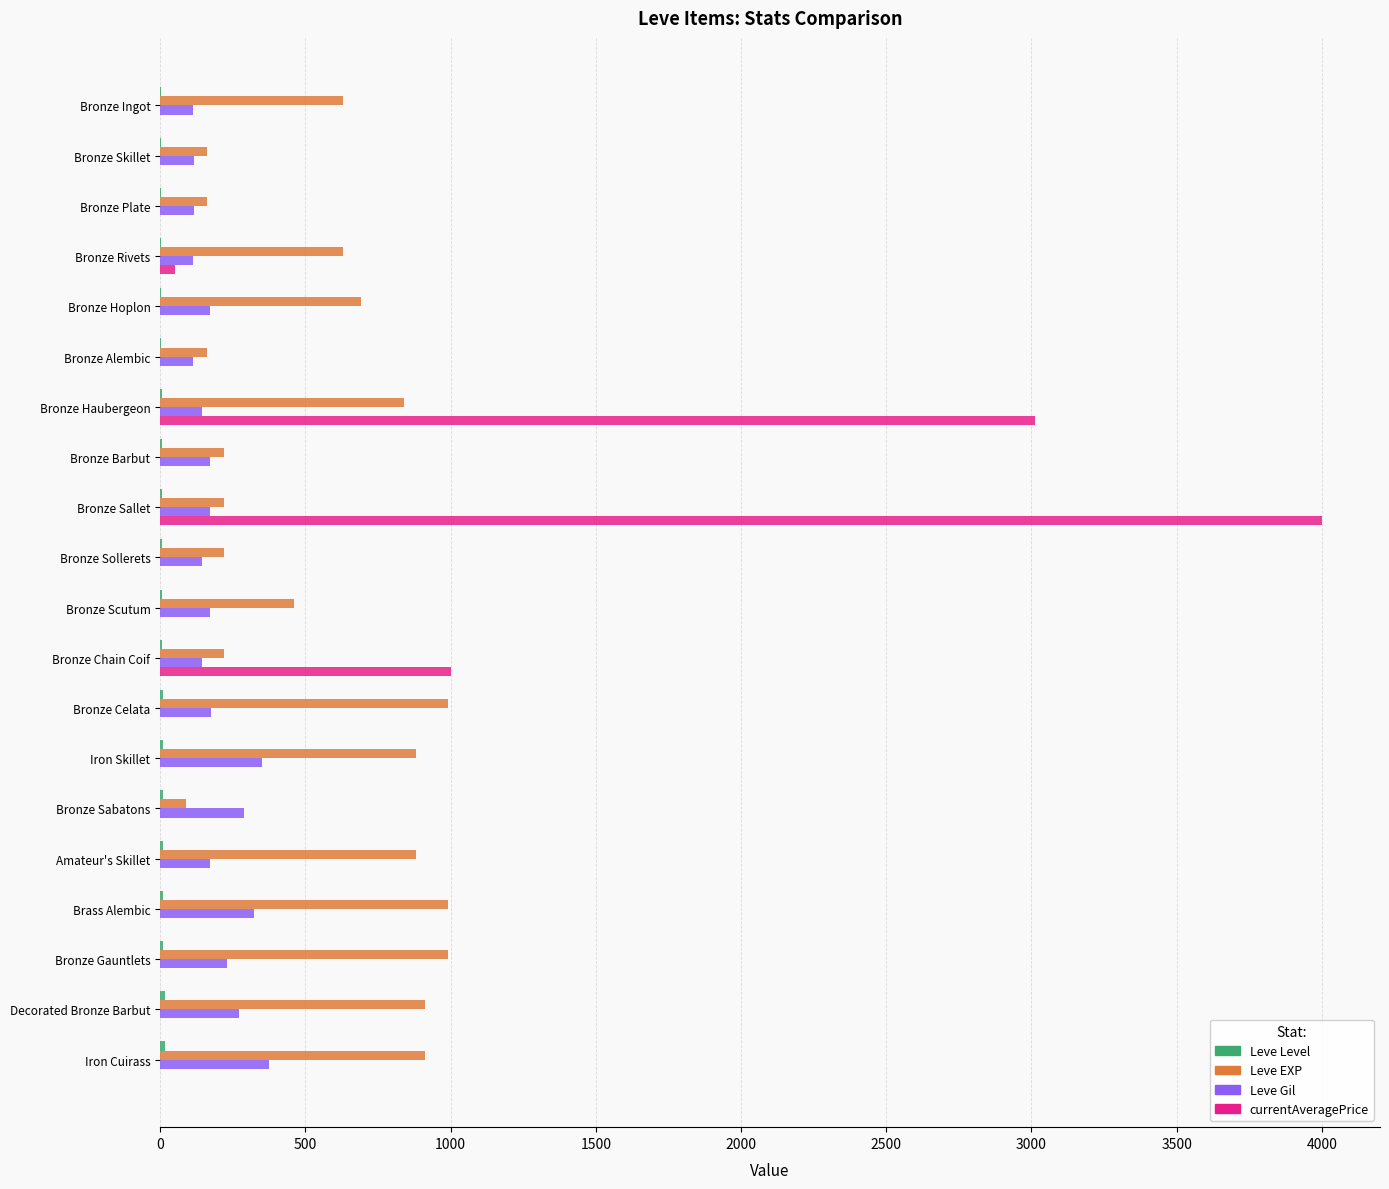

Which series changed the most between Bronze Sollerets and Amateur's Skillet?

Leve EXP